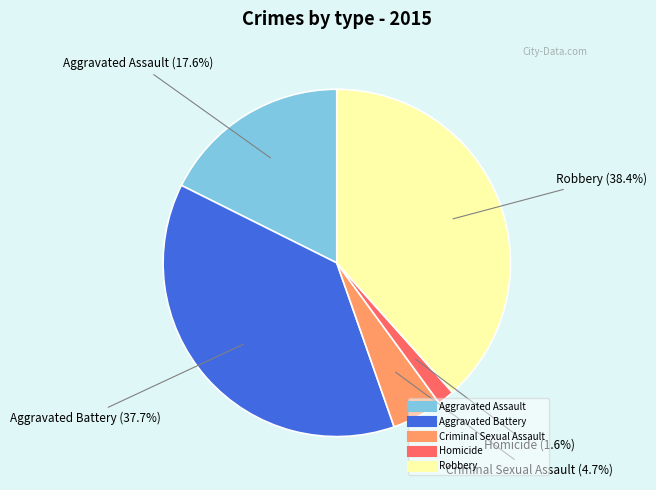

Which category has the biggest portion of the pie?

Robbery